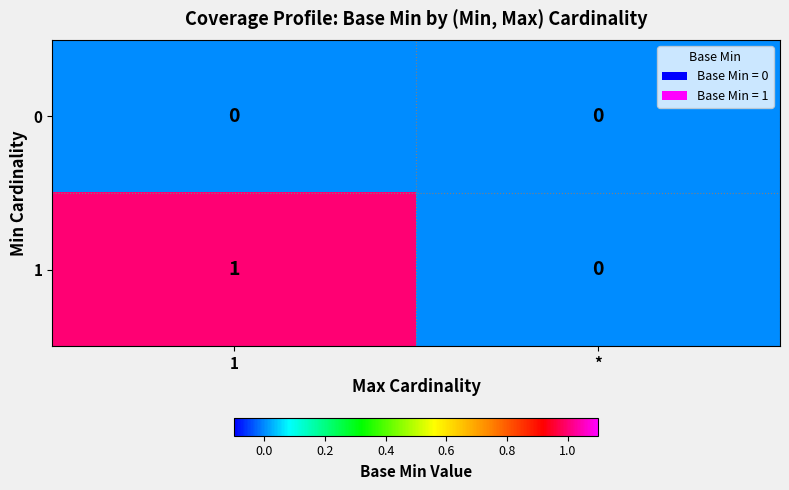

True or false: 1 has a value of 2 at 1.

False